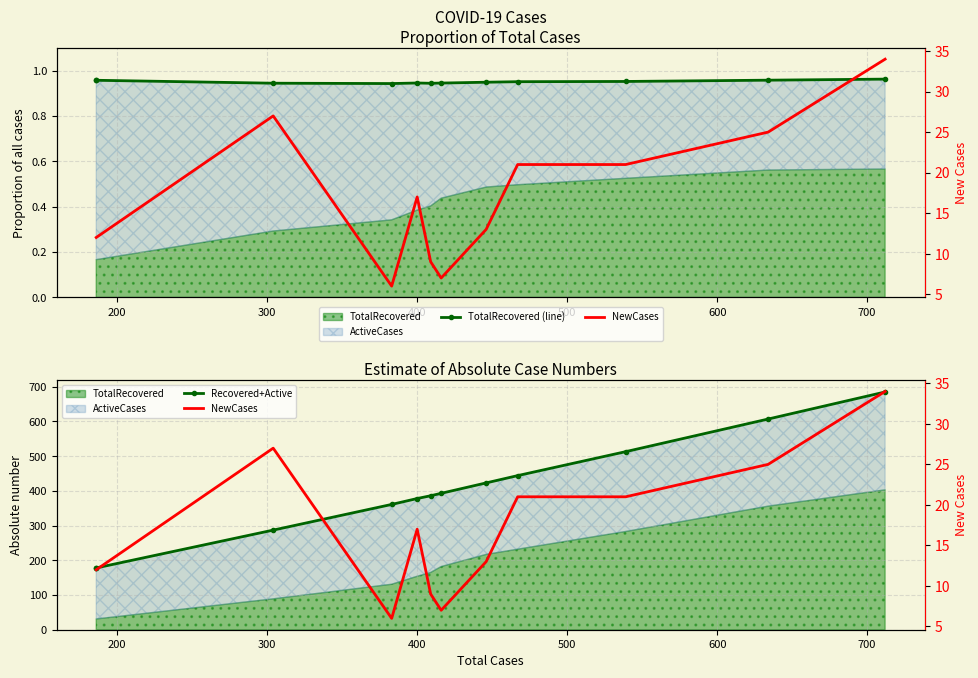

What is the minimum value for NewCases?

6.0